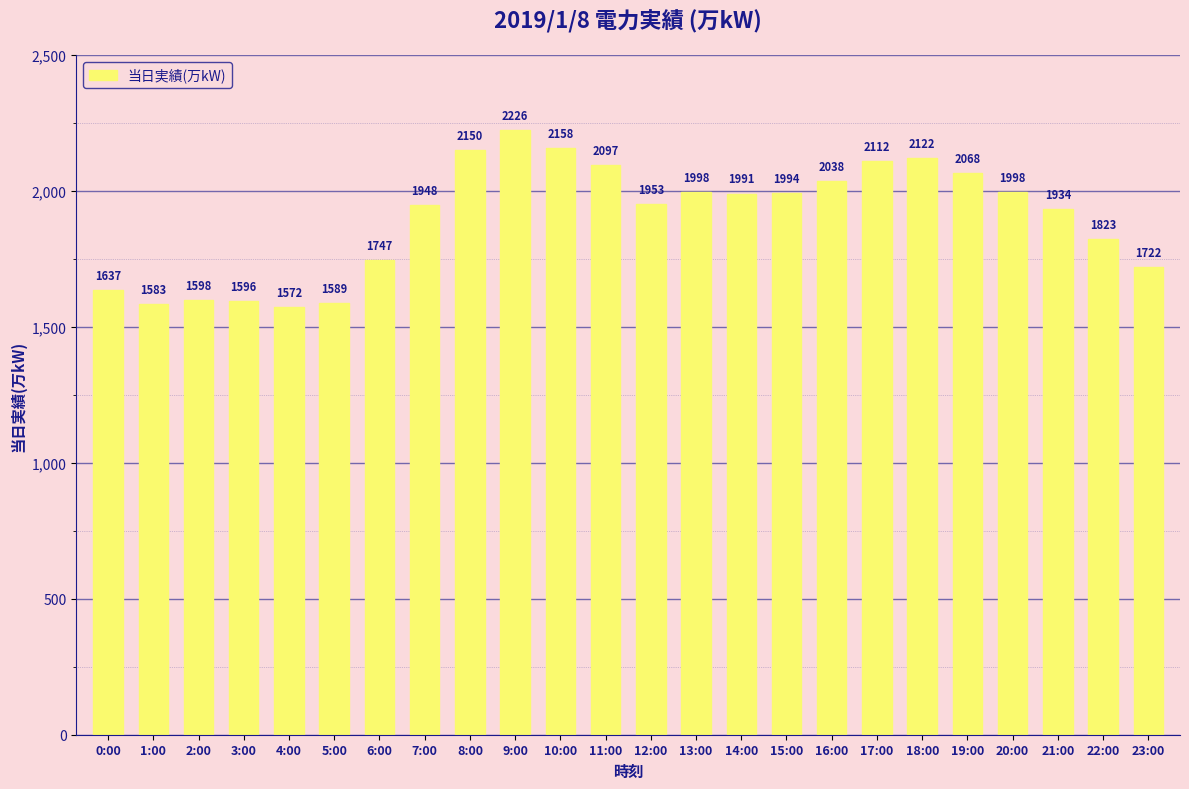

Reading left to right, what are all the values shown in this chart?

0:00=1637	1:00=1583	2:00=1598	3:00=1596	4:00=1572	5:00=1589	6:00=1747	7:00=1948	8:00=2150	9:00=2226	10:00=2158	11:00=2097	12:00=1953	13:00=1998	14:00=1991	15:00=1994	16:00=2038	17:00=2112	18:00=2122	19:00=2068	20:00=1998	21:00=1934	22:00=1823	23:00=1722